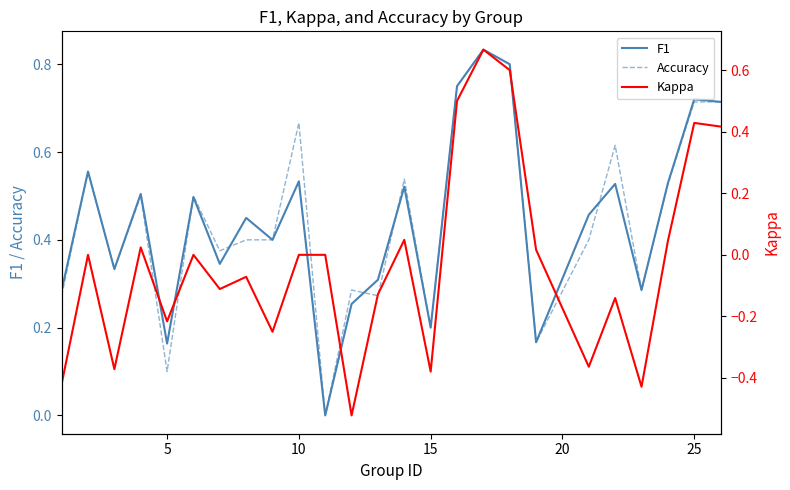

Reading left to right, transcribe all the data shown in this chart.

F1: 0.3	0.6	0.3	0.5	0.2	0.5	0.3	0.5	0.4	0.5	0.0	0.3	0.3	0.5	0.2	0.8	0.8	0.8	0.2	0.5	0.5	0.3	0.5	0.7	0.7
Accuracy: 0.3	0.6	0.3	0.5	0.1	0.5	0.4	0.4	0.4	0.7	0.0	0.3	0.3	0.5	0.2	0.8	0.8	0.8	0.2	0.4	0.6	0.3	0.5	0.7	0.7
Kappa: -0.4	0.0	-0.4	0.0	-0.2	0.0	-0.1	-0.1	-0.2	0.0	0.0	-0.5	-0.1	0.0	-0.4	0.5	0.7	0.6	0.0	-0.4	-0.1	-0.4	0.0	0.4	0.4